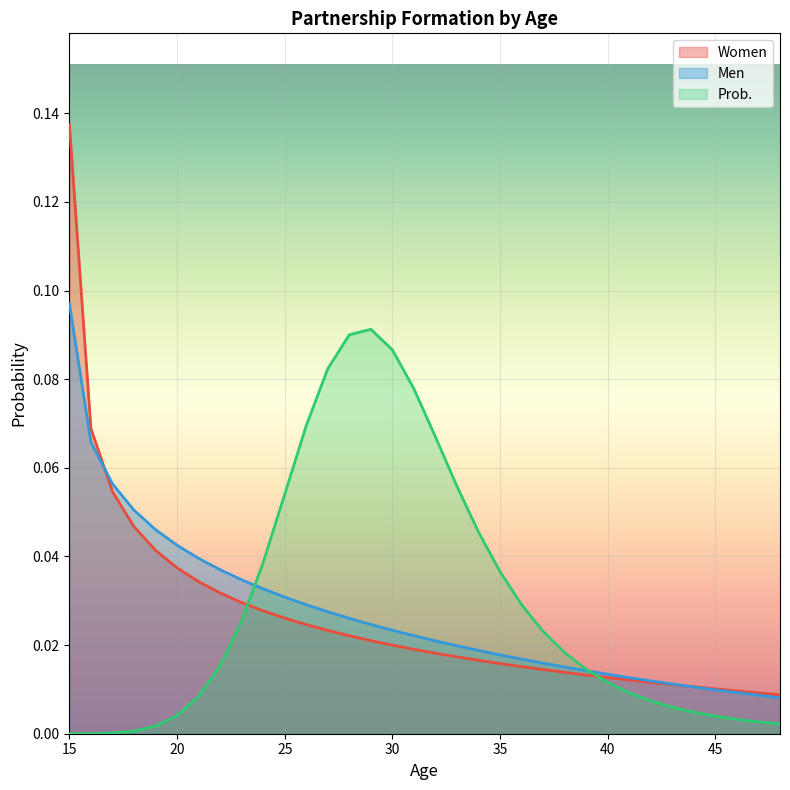

How many intersections are there between Women and Men?

2